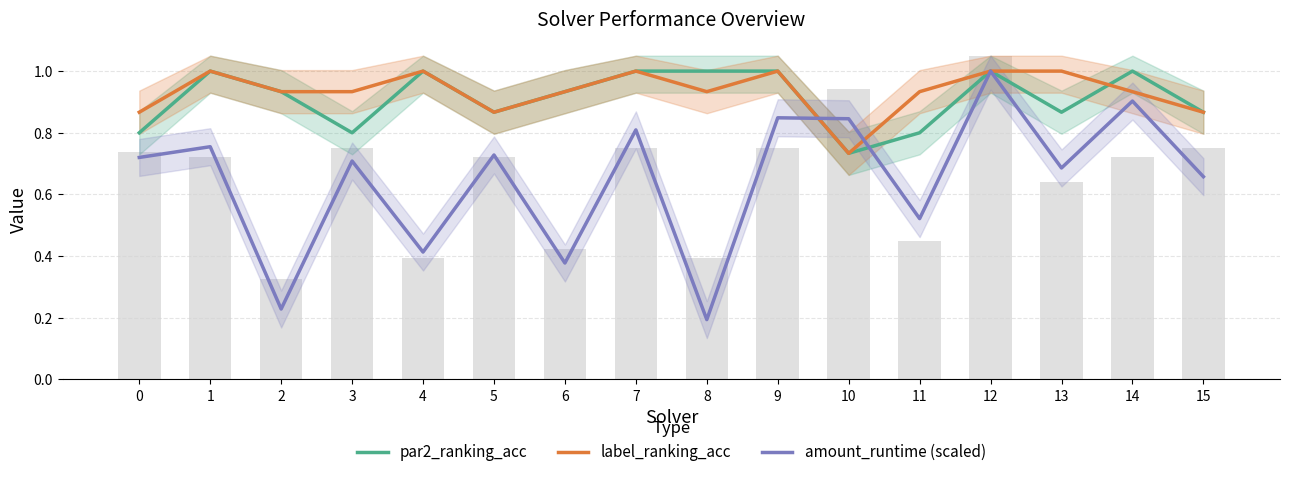

At which category is the sum across all series the highest?

12